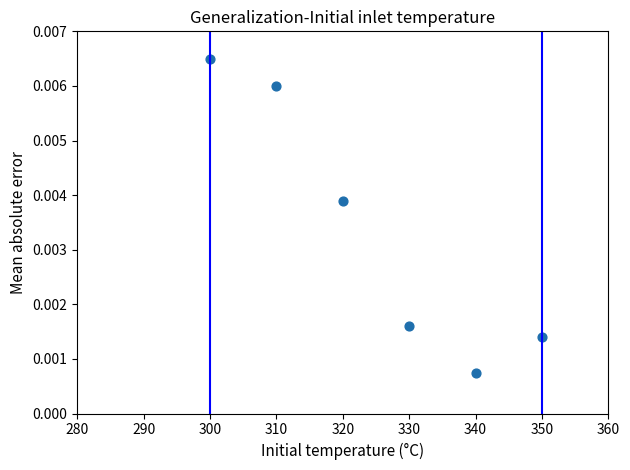

What is the range of X values (max minus min)?

50.0